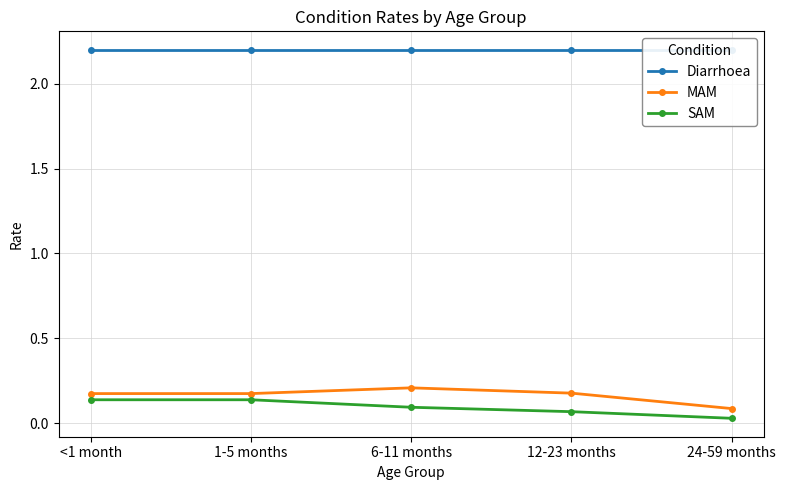

True or false: SAM and Diarrhoea intersect in this chart.

False